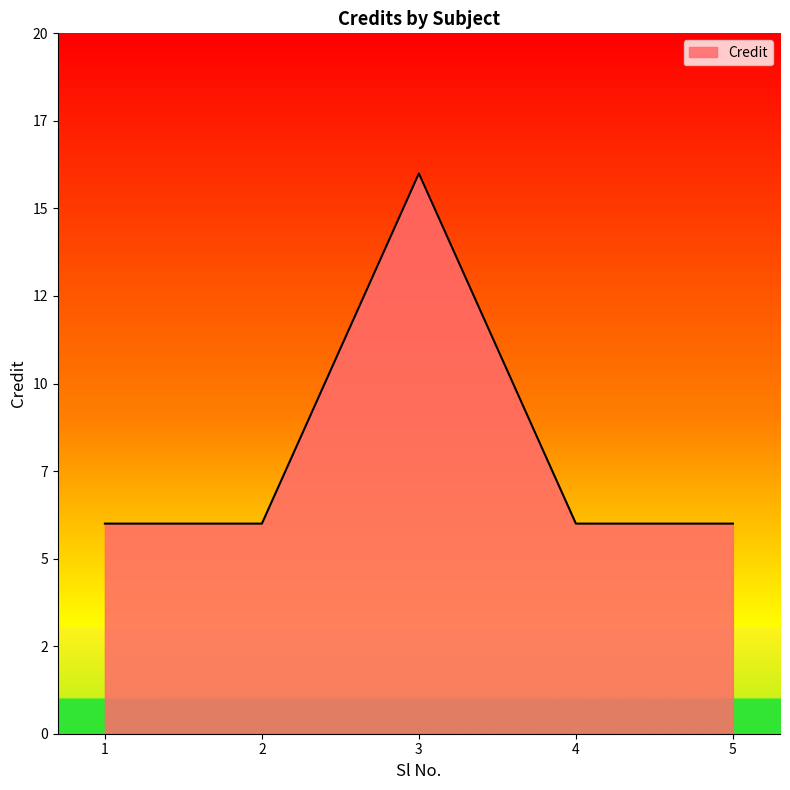

Is this an area chart (filled region under the line)?

Yes